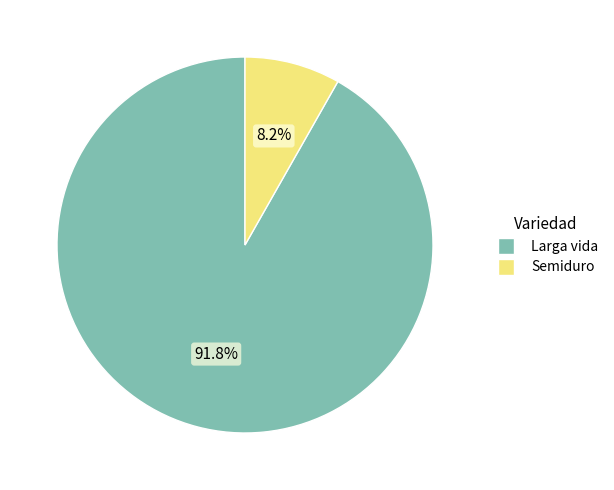

Which slice is the largest?

Larga vida